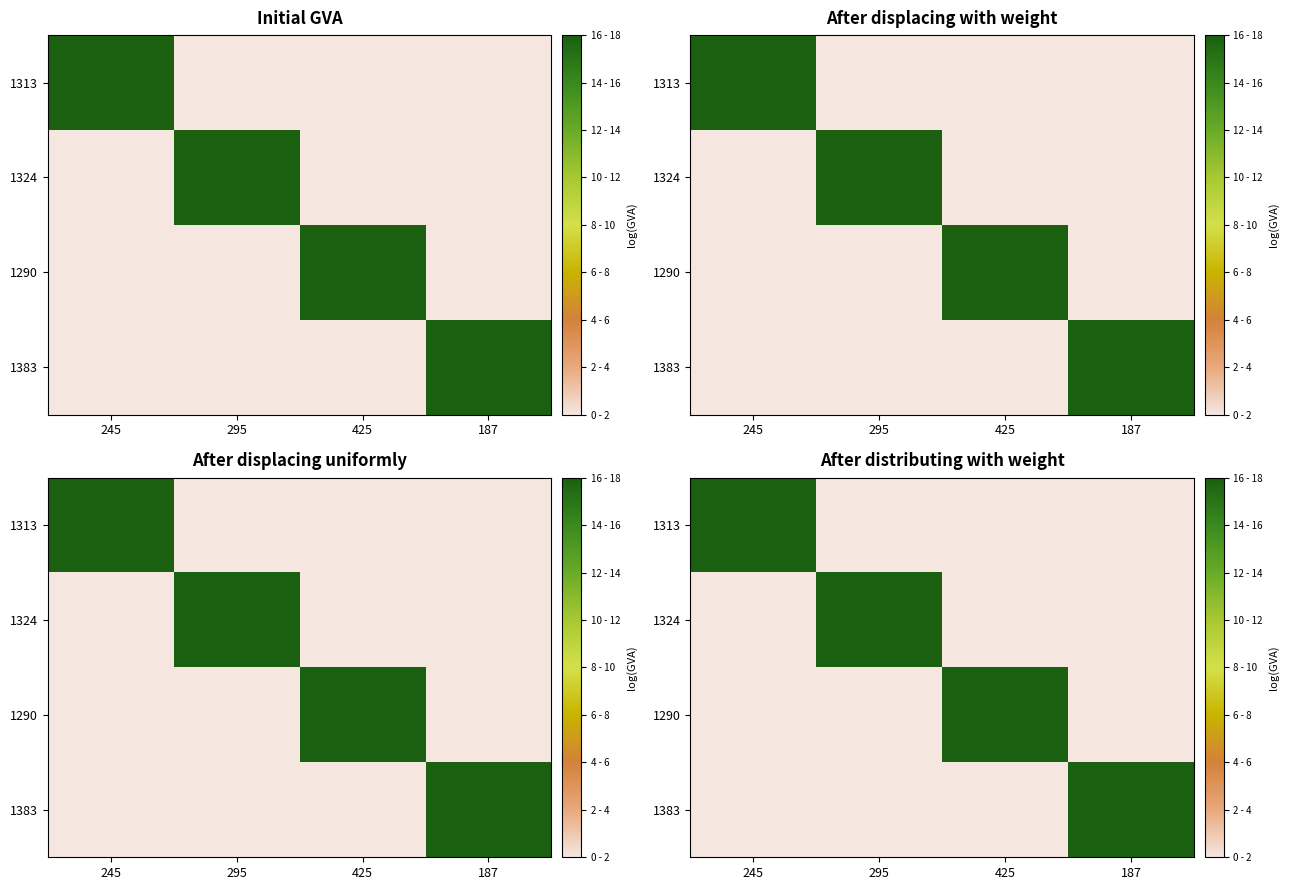

Between 245 and 187, which series saw the biggest shift?

1313